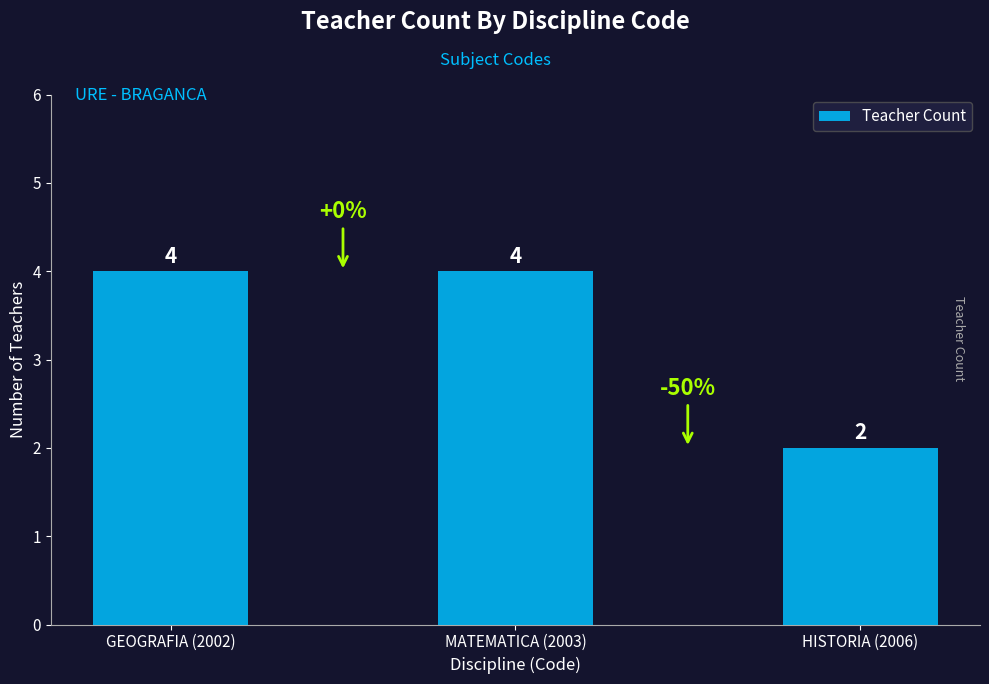

How many values are between 2 and 4?

3